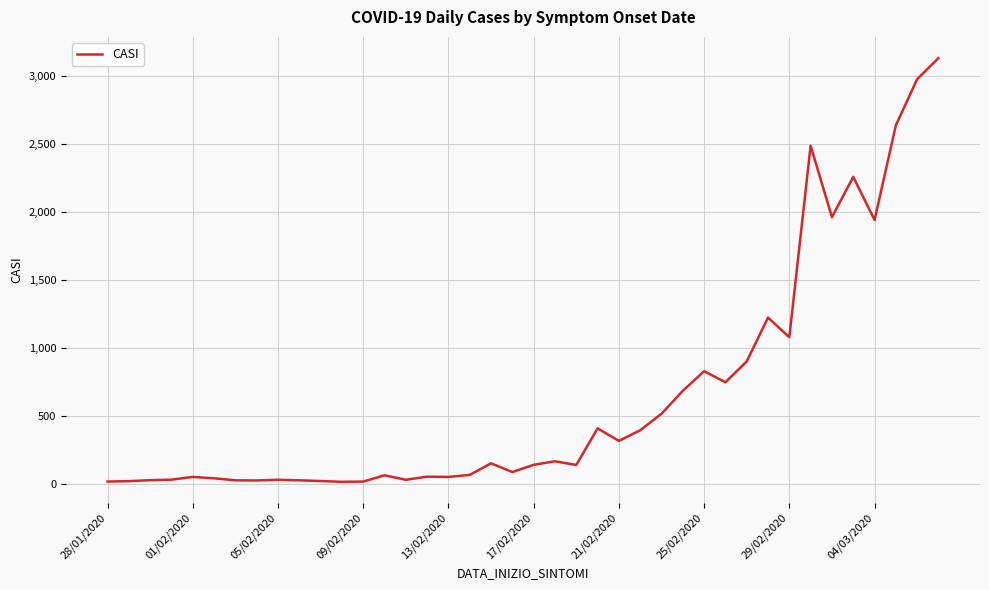

What is the difference between the maximum and minimum values?

3114